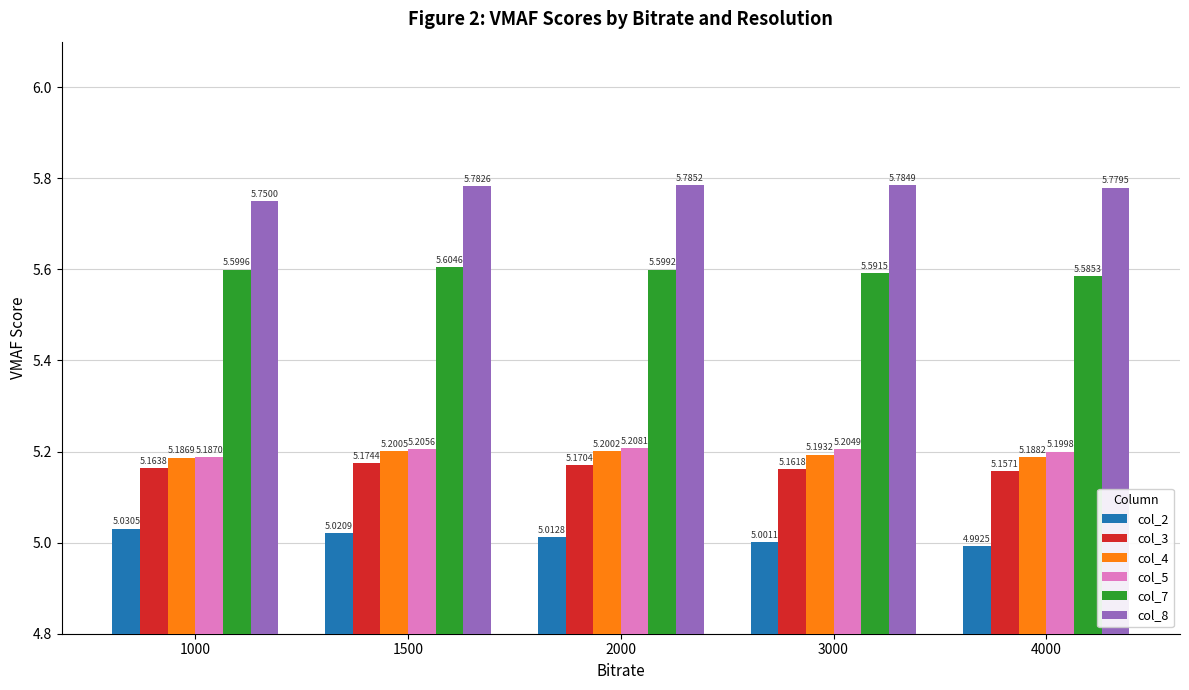

What is the difference between the highest and lowest values at 2000?

0.8